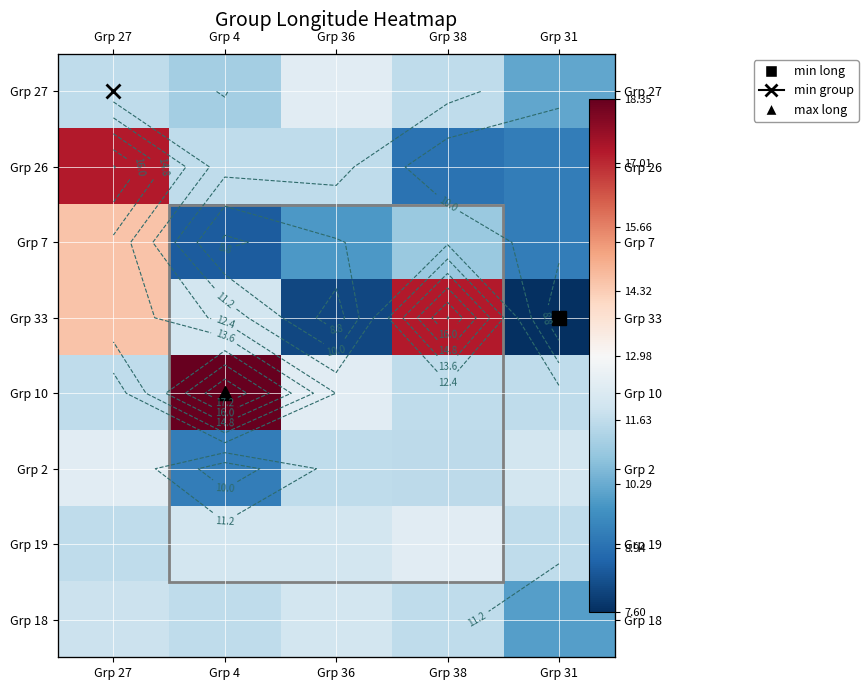

Where does the Grp 33 series first go above 12?

Grp 27